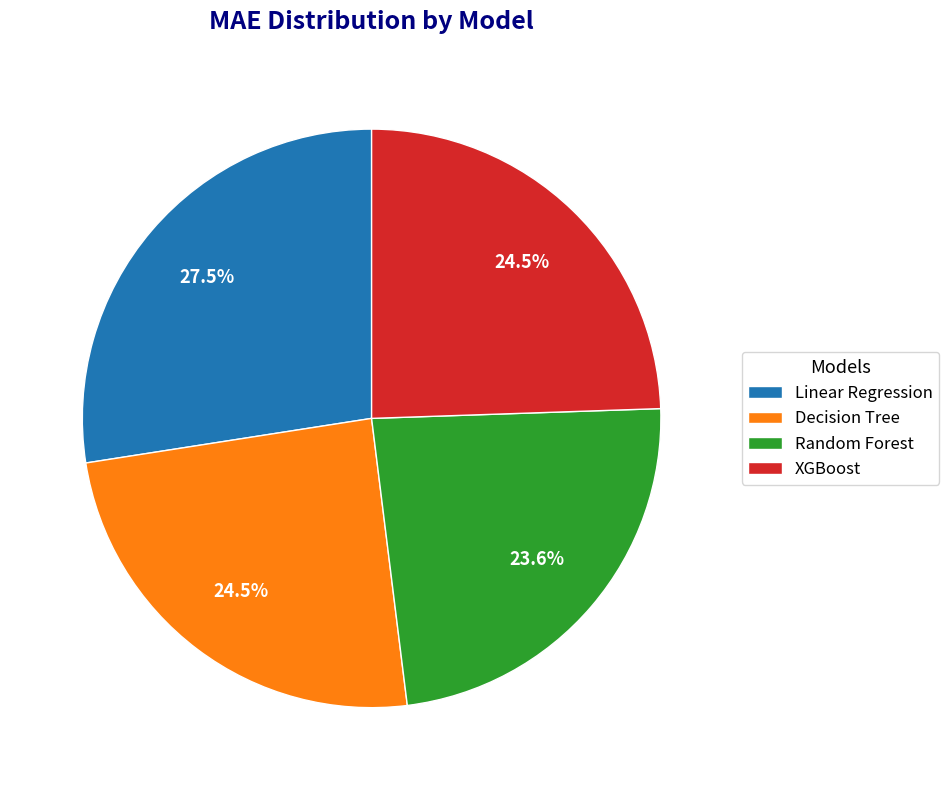

Which slice is the largest?

Linear Regression